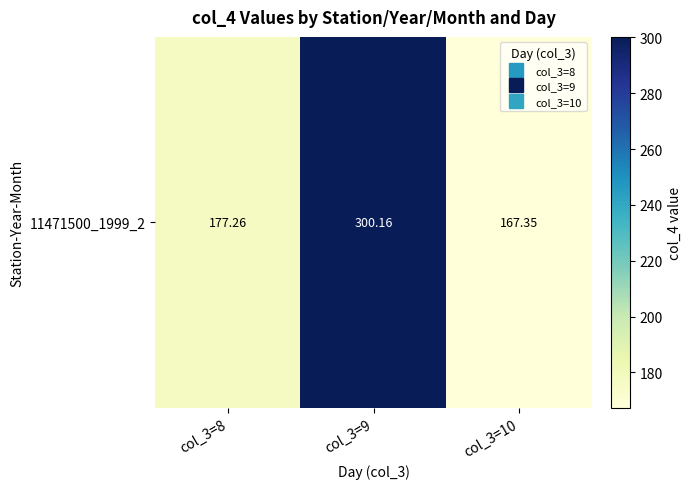

What is the difference between the second highest and minimum values?

9.9